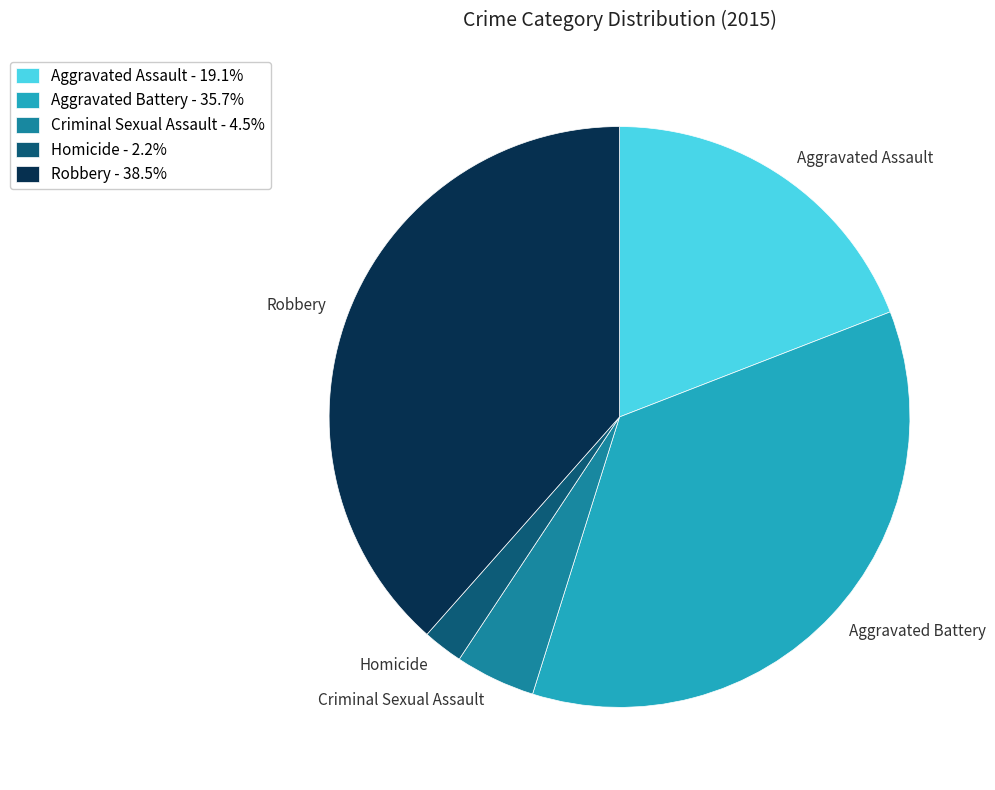

Combined, do Aggravated Assault - 19.1% and Aggravated Battery - 35.7% account for over 50%?

Yes